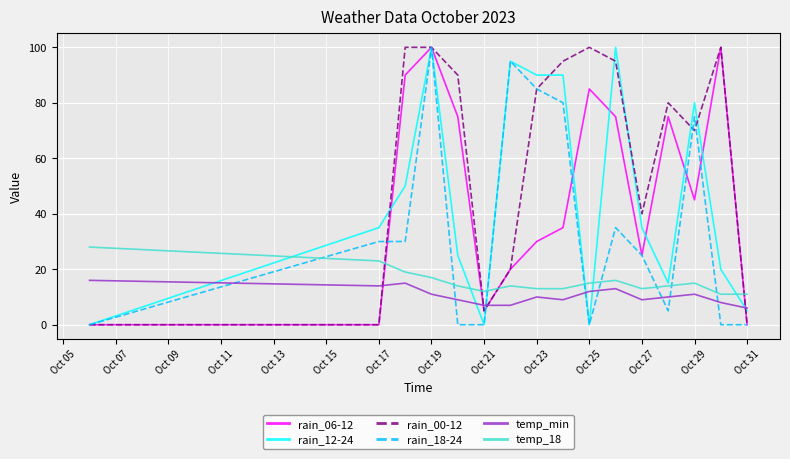

True or false: rain_06-12 and temp_18 intersect in this chart.

True